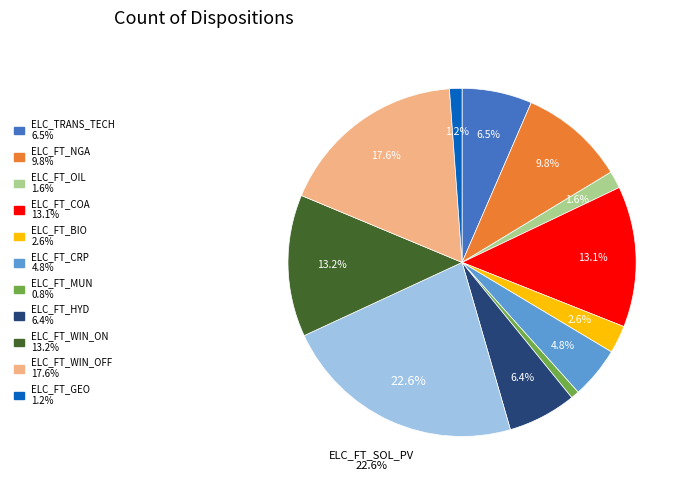

Does any single category account for the majority?

No